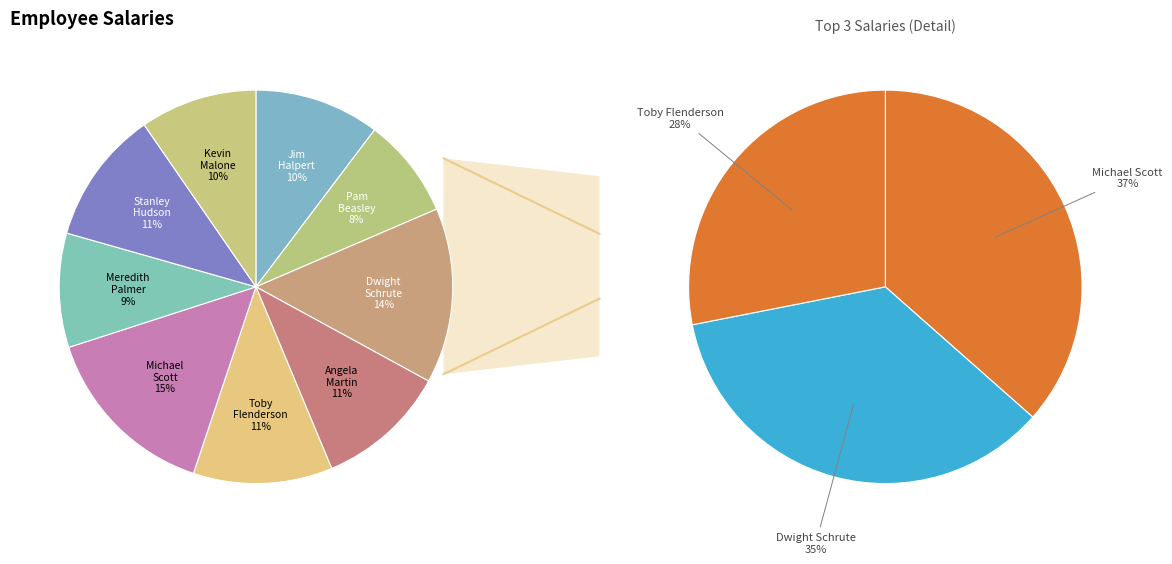

How many slices are in this pie chart?

9